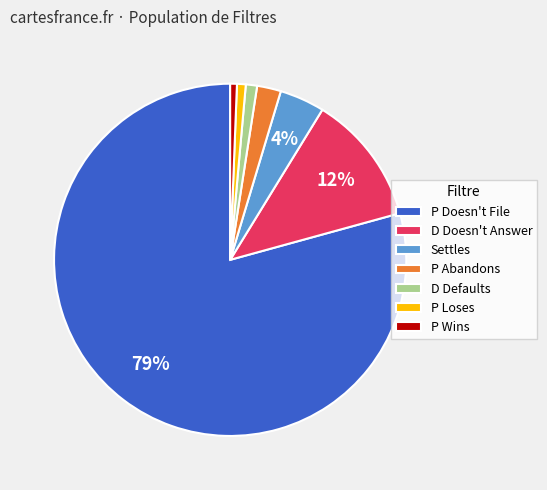

To the nearest percent, what portion does D Defaults represent?

1%